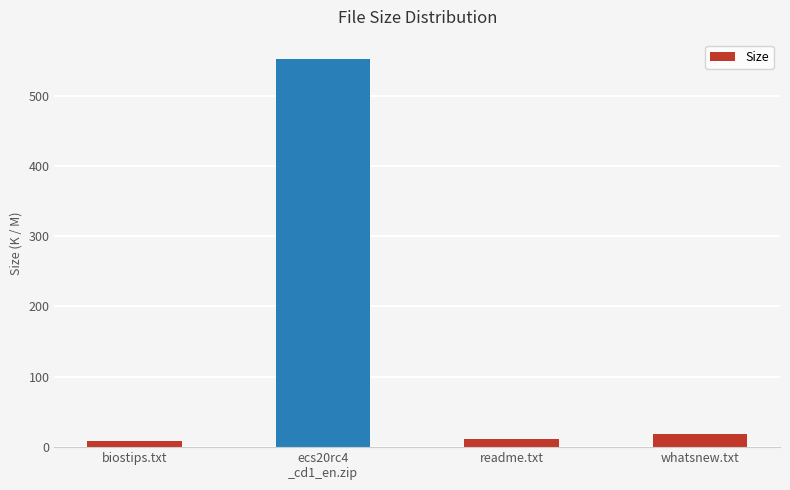

The chart shows a value of 19.1 at whatsnew.txt. True or false?

True